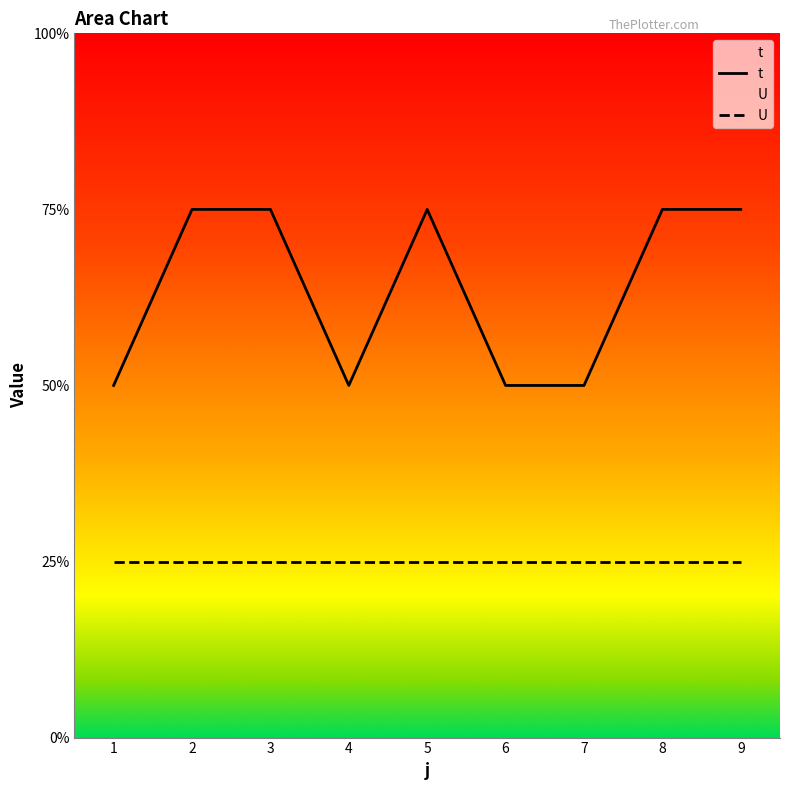

What is the ratio of the value at 1 to the value at 2?

0.7